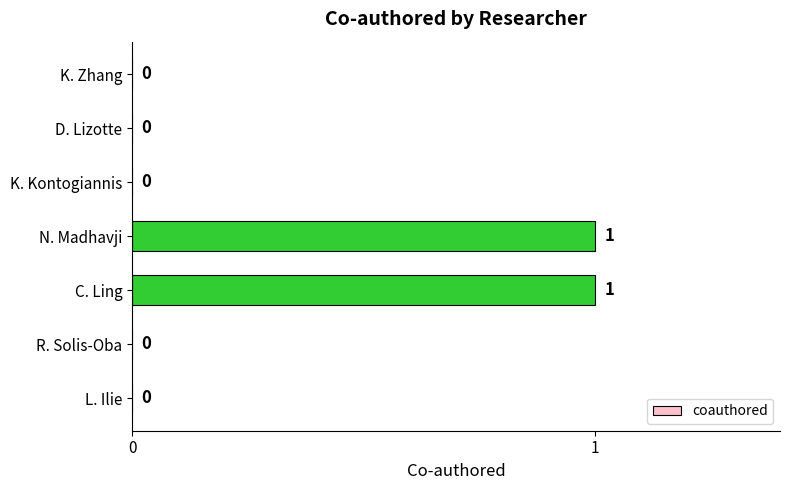

Are the bars horizontal?

Yes